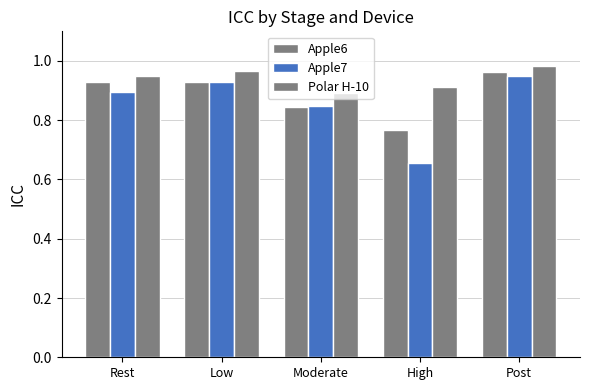

Count the number of data series in this chart.

3